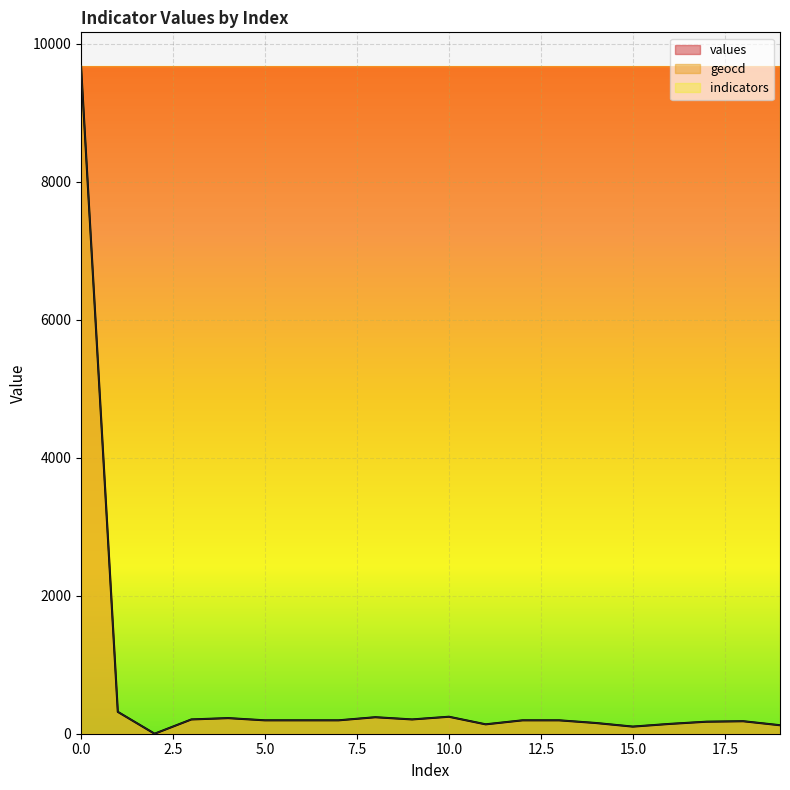

Which label corresponds to the smallest value in the chart?

2